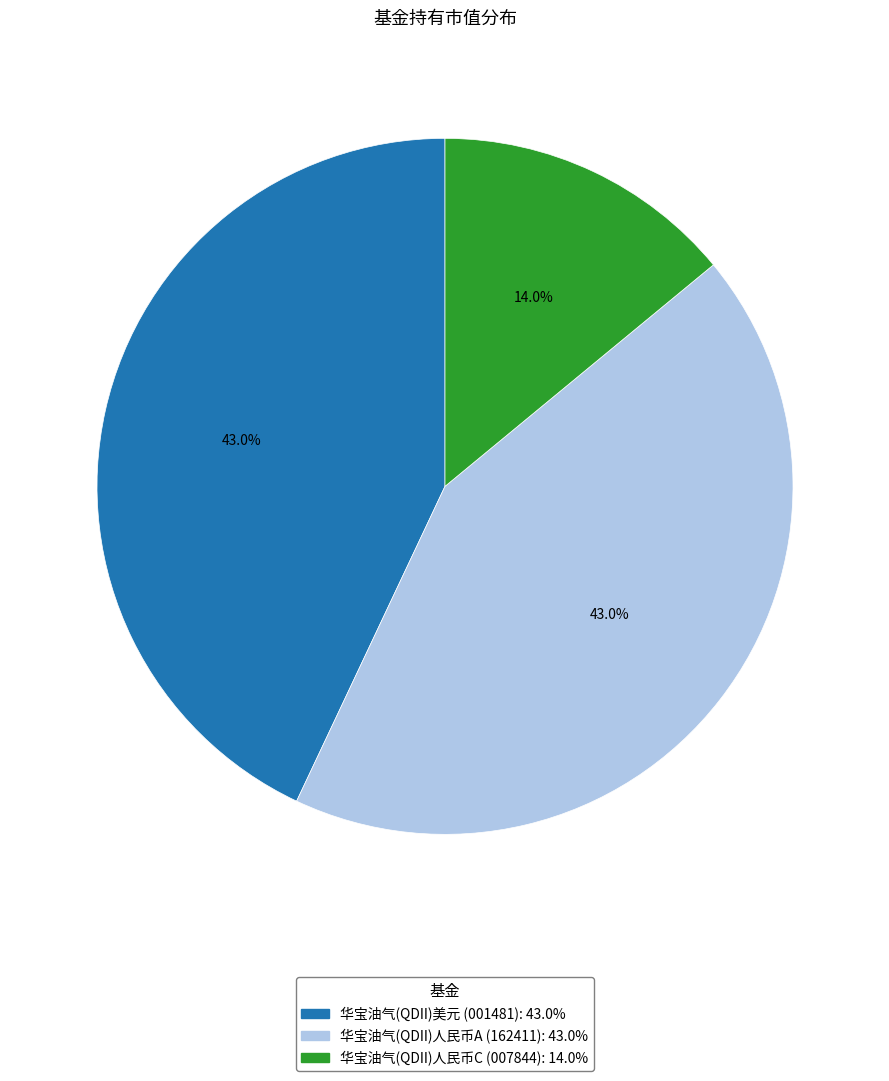

Is there a majority slice in this chart?

No